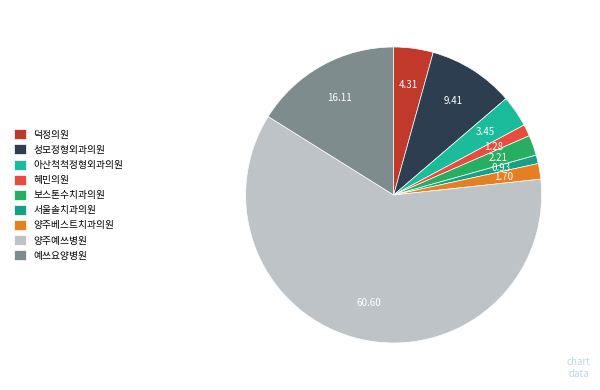

Which category has the smallest portion of the pie?

서울솔치과의원